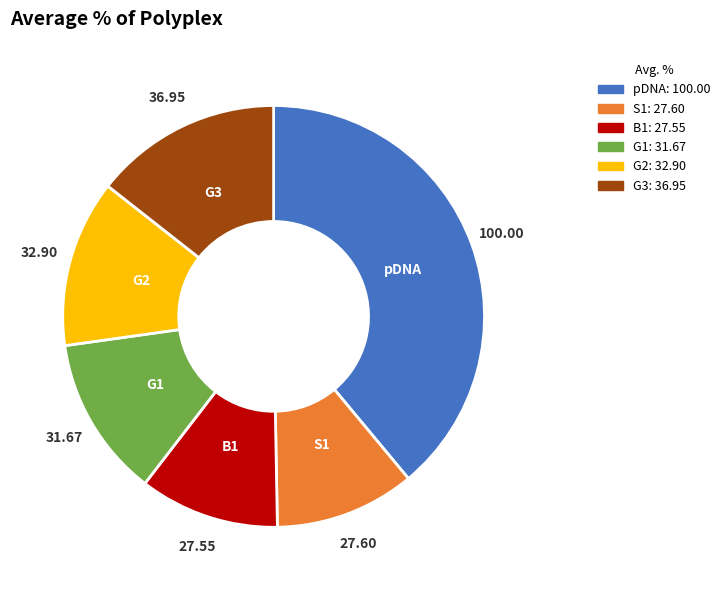

Which slice is the largest?

pDNA